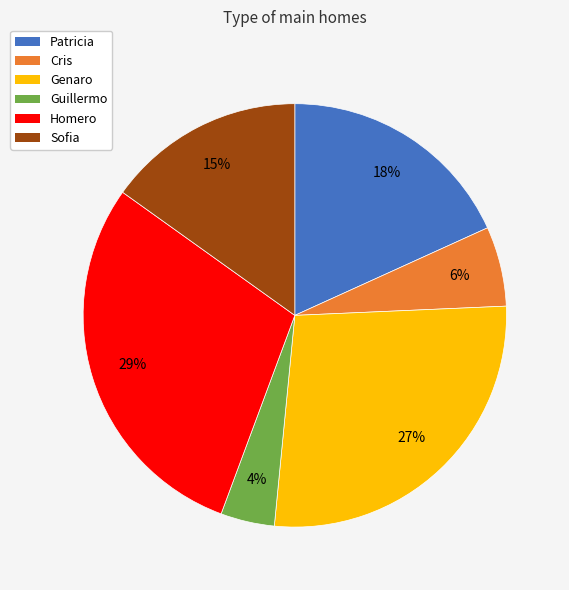

Does Guillermo represent more than half of the total?

No